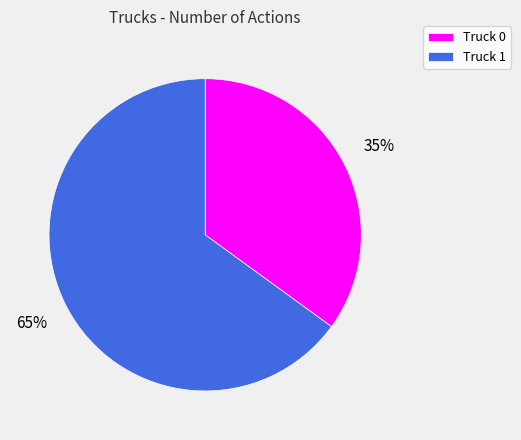

Is the sum of Truck 0 and Truck 1 greater than half?

Yes